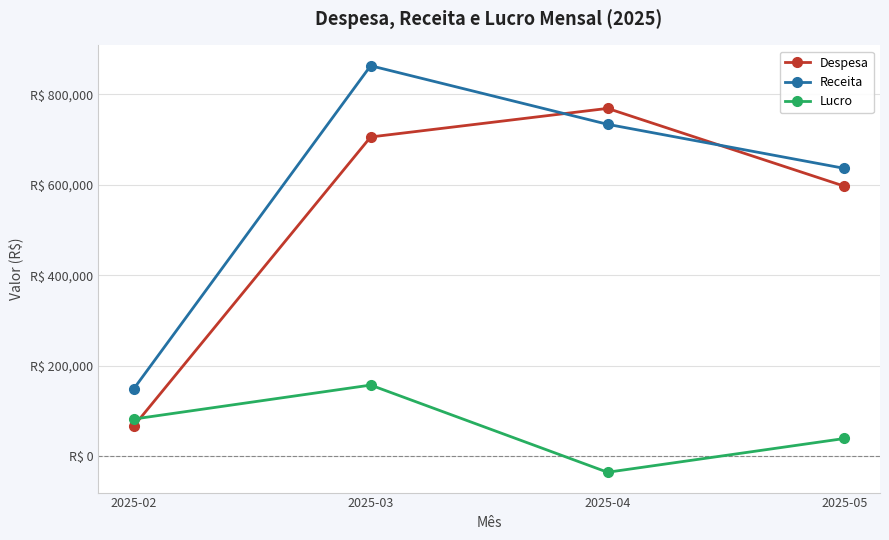

Rank the categories by Despesa value from highest to lowest.

2025-04, 2025-03, 2025-05, 2025-02